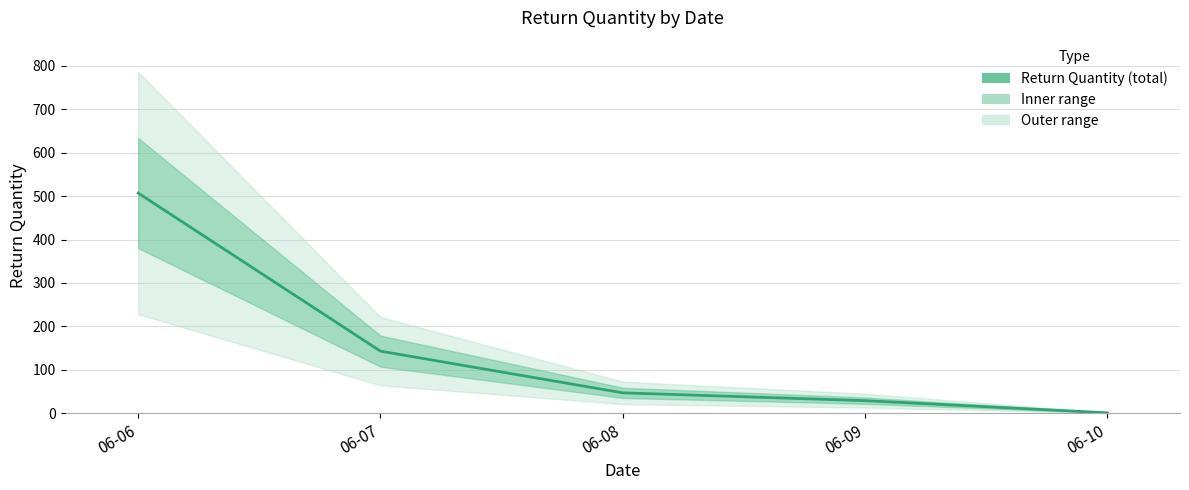

What is the minimum value shown in the chart?

1